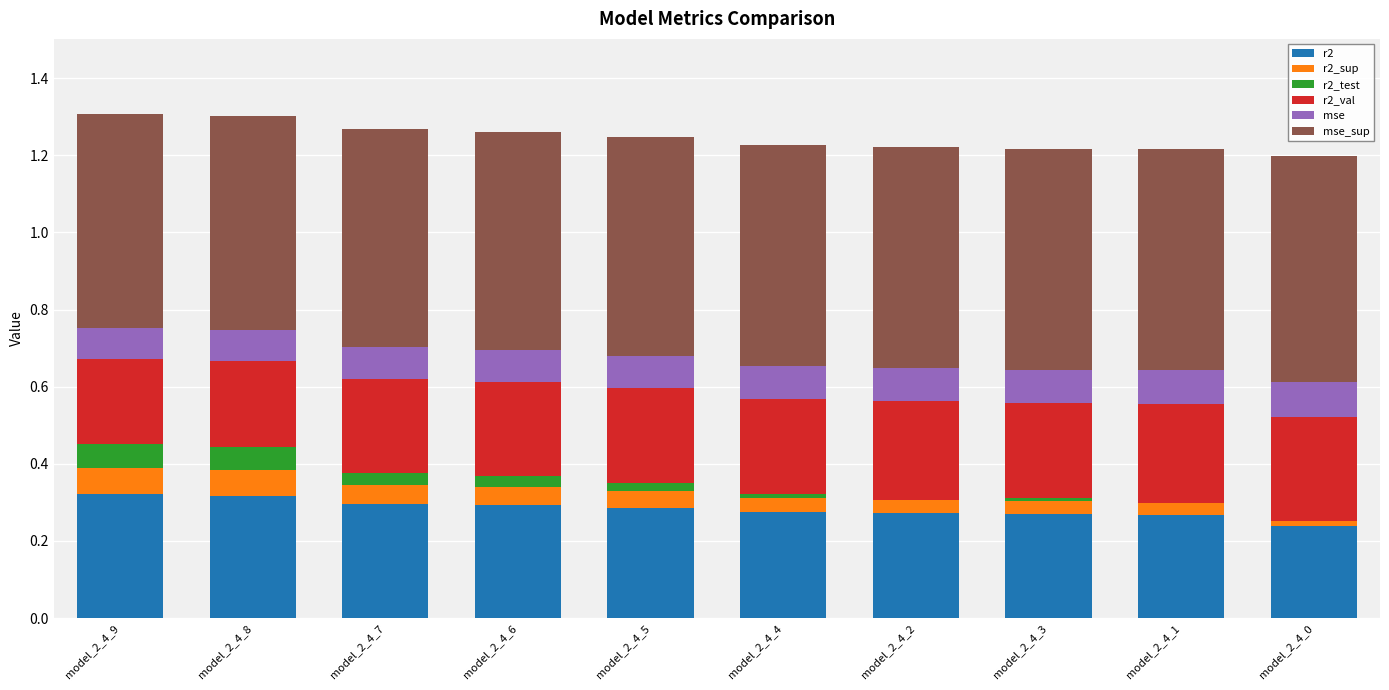

At model_2_4_4, list the series in order from smallest to largest.

r2_test, r2_sup, mse, r2_val, r2, mse_sup